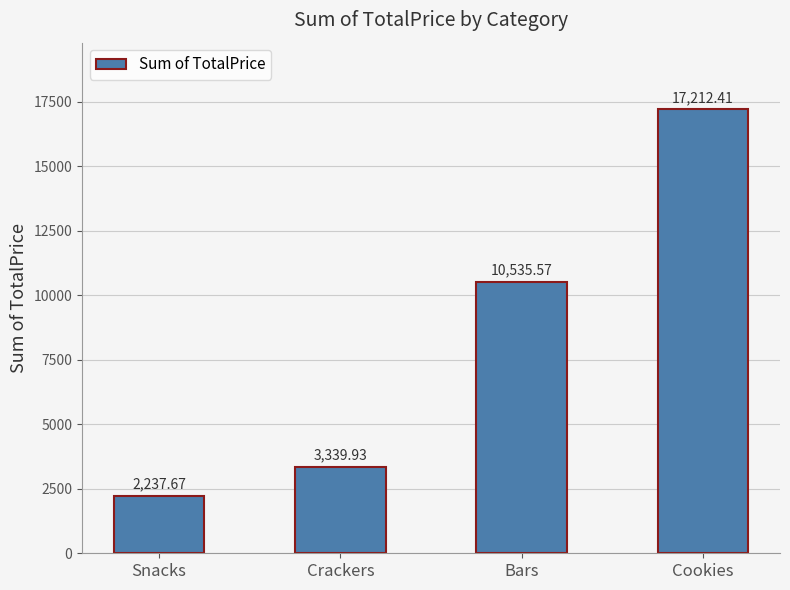

What is the change in value from Snacks to Bars?

+8297.9